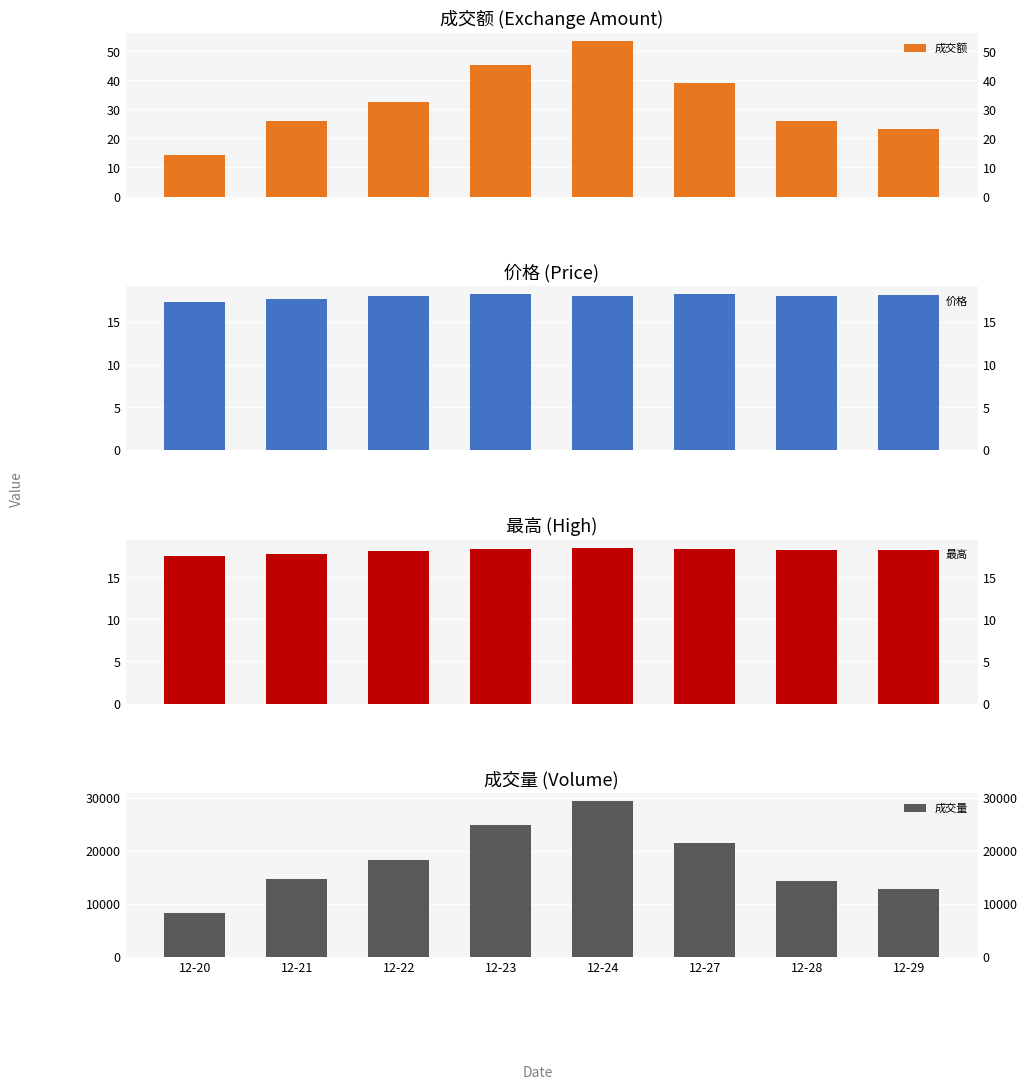

What are all the series names shown in the legend?

成交额, 价格, 最高, 成交量